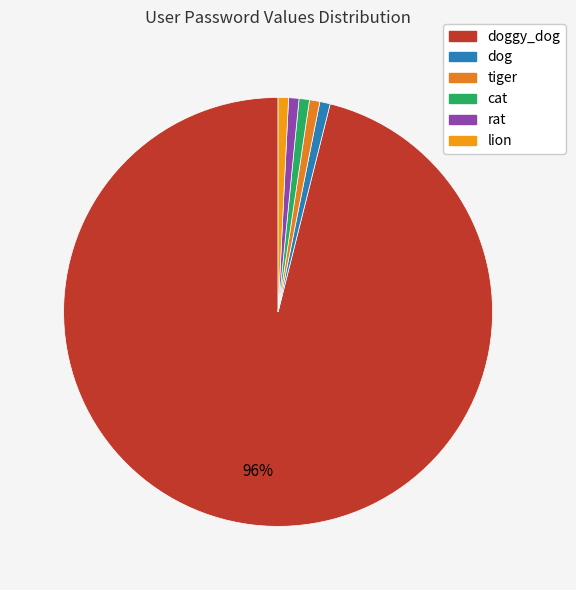

Does any single category account for the majority?

Yes